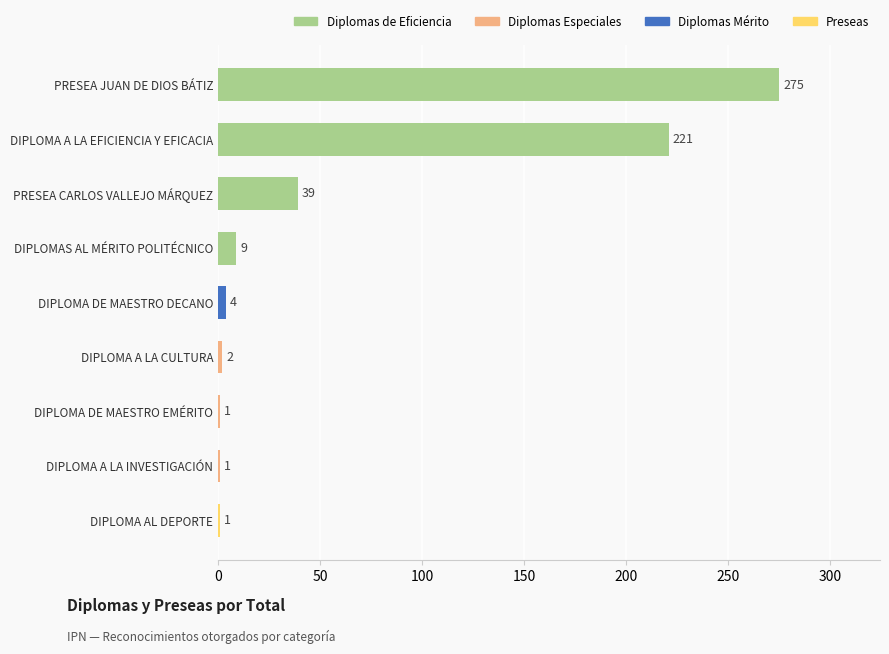

What is the approximate value at PRESEA CARLOS VALLEJO MÁRQUEZ?

39